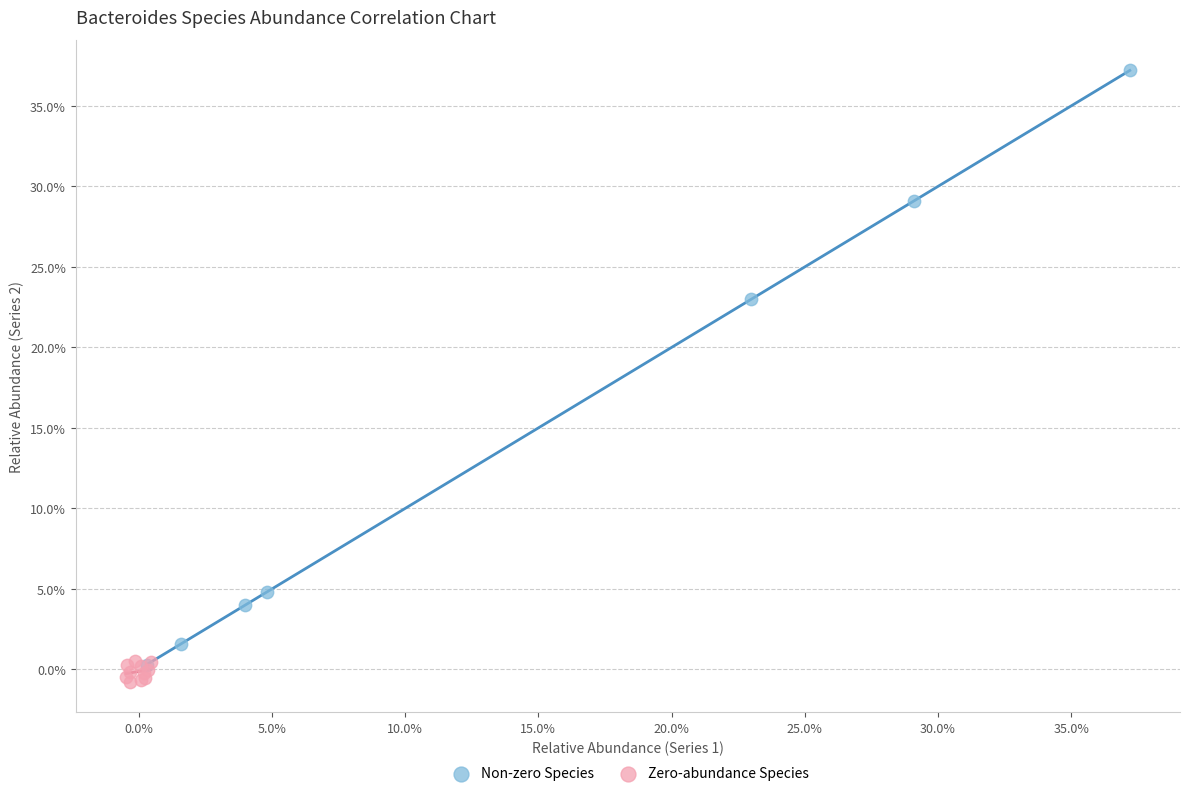

What are all the series names shown in the legend?

Non-zero Species, Zero-abundance Species